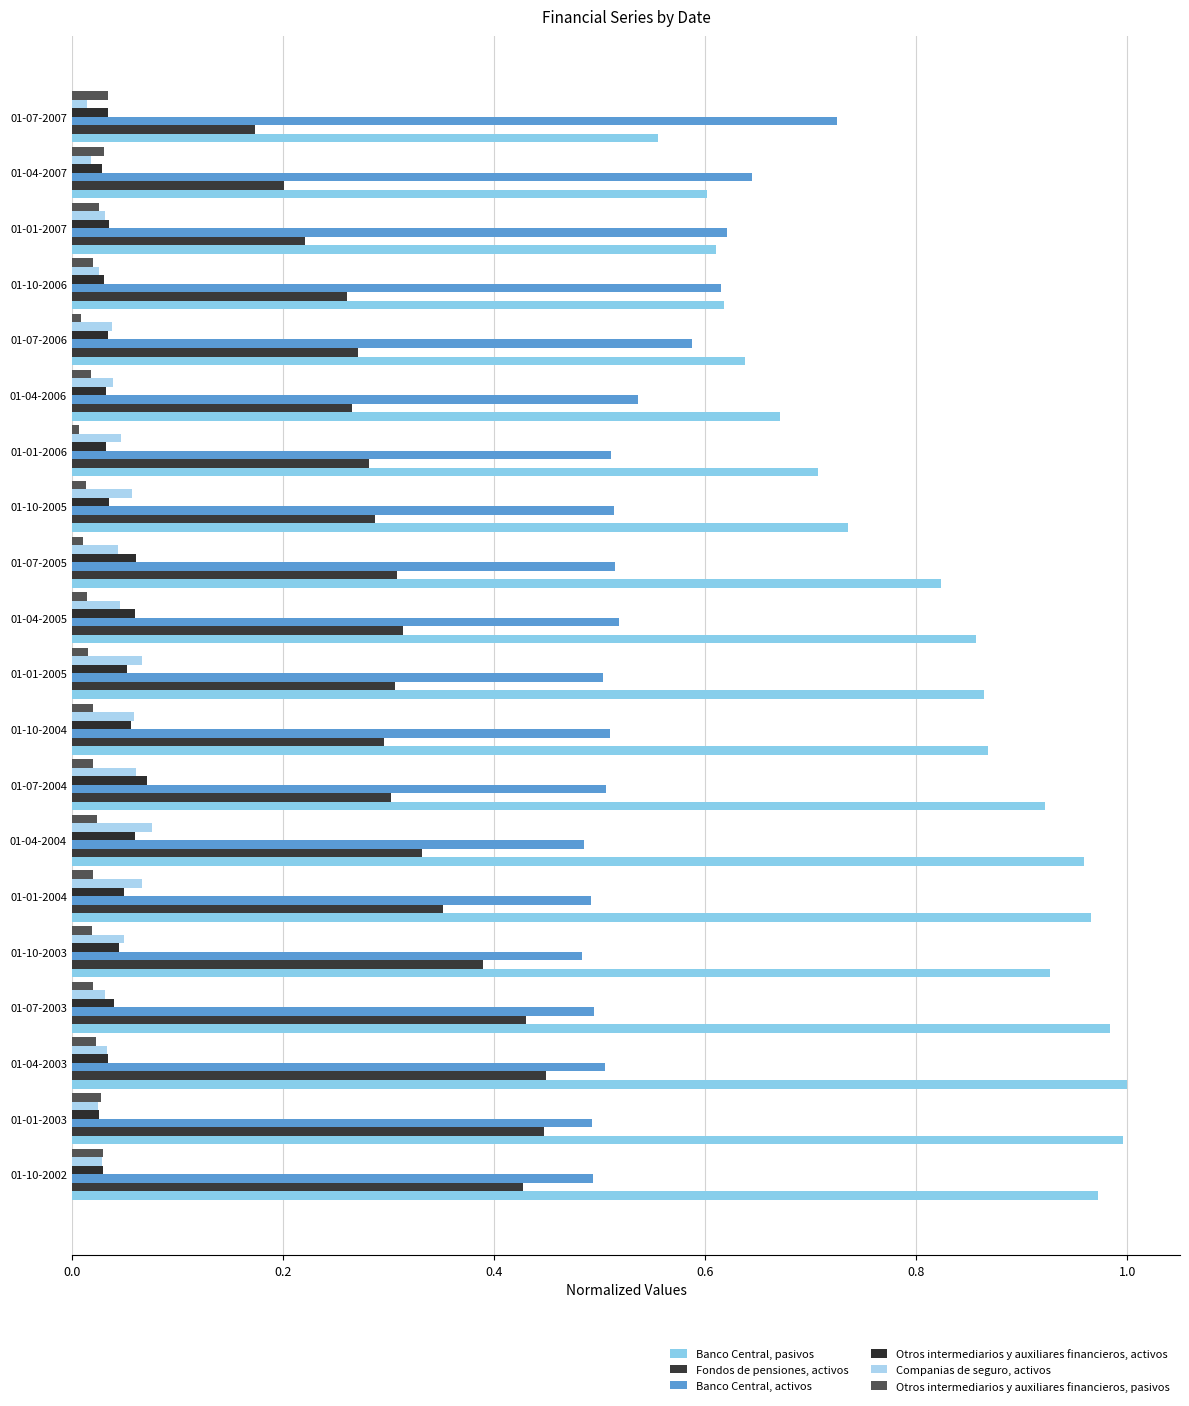

How many categories are shown in the chart?

20